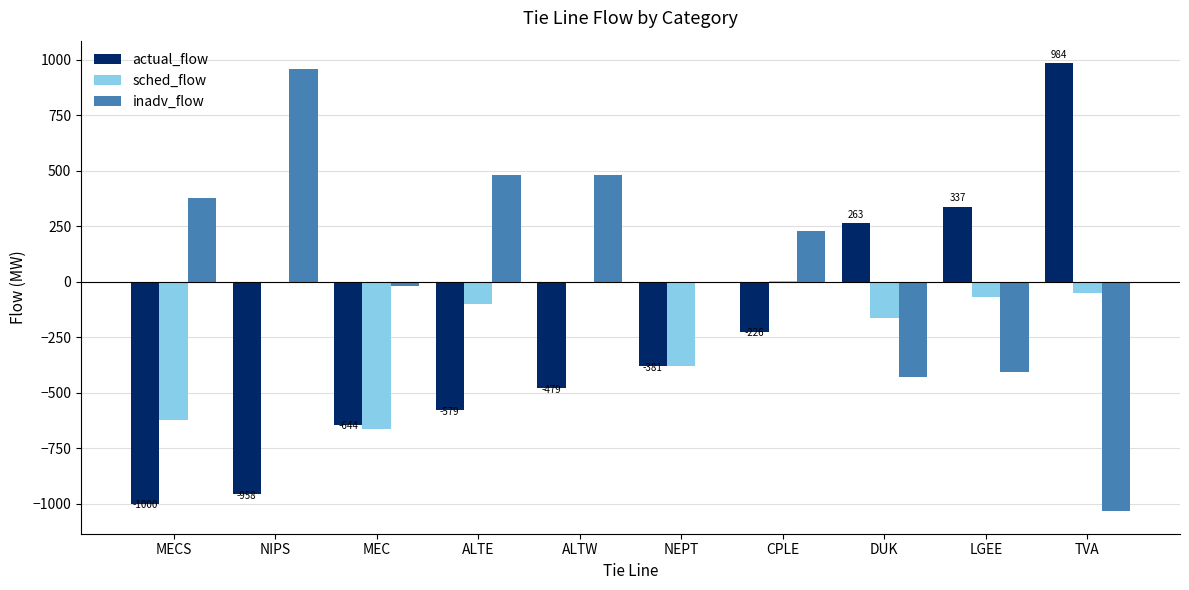

Are the bars grouped side by side (vs. stacked)?

Yes